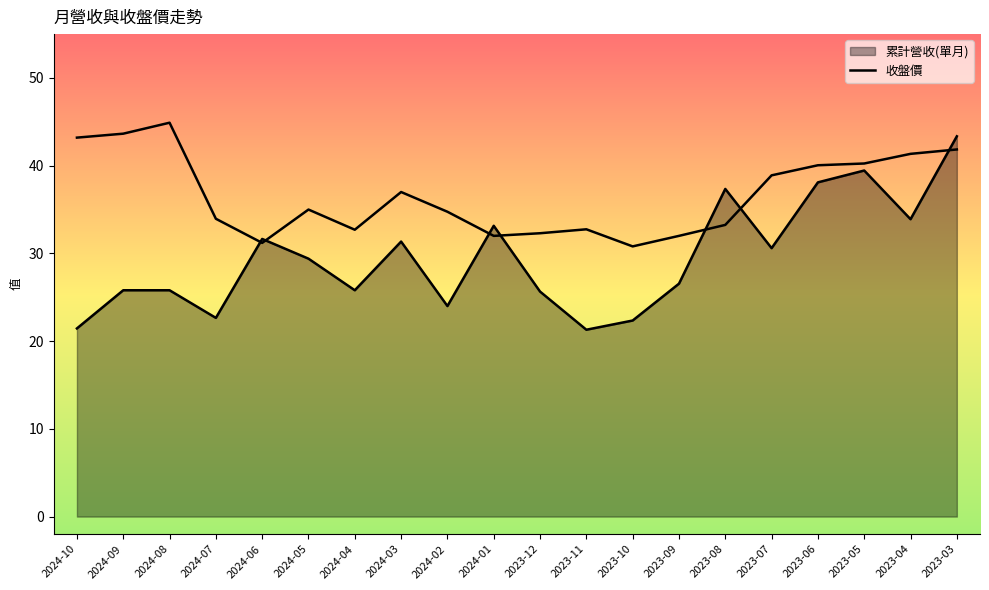

The chart shows a value of 56.6 at 2024-01. True or false?

False